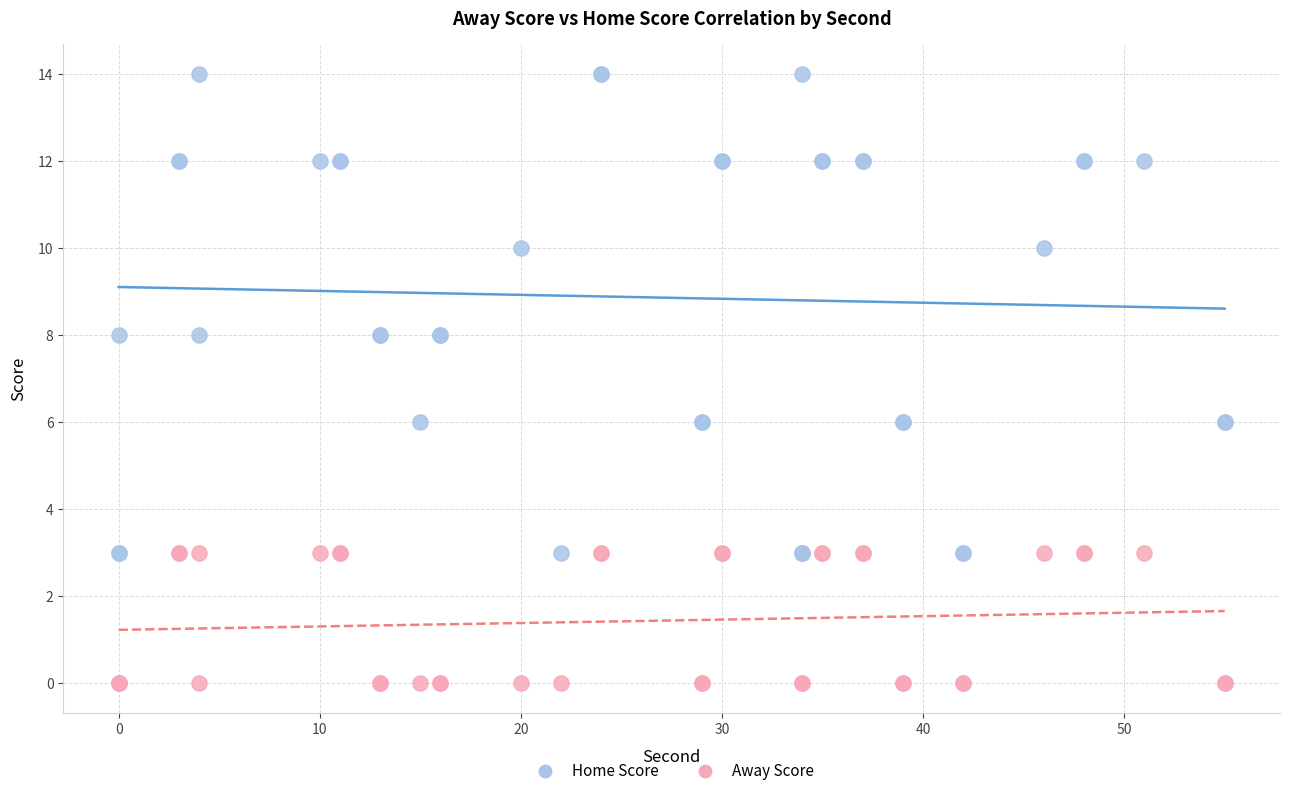

Which series reaches the maximum Y coordinate?

Home Score